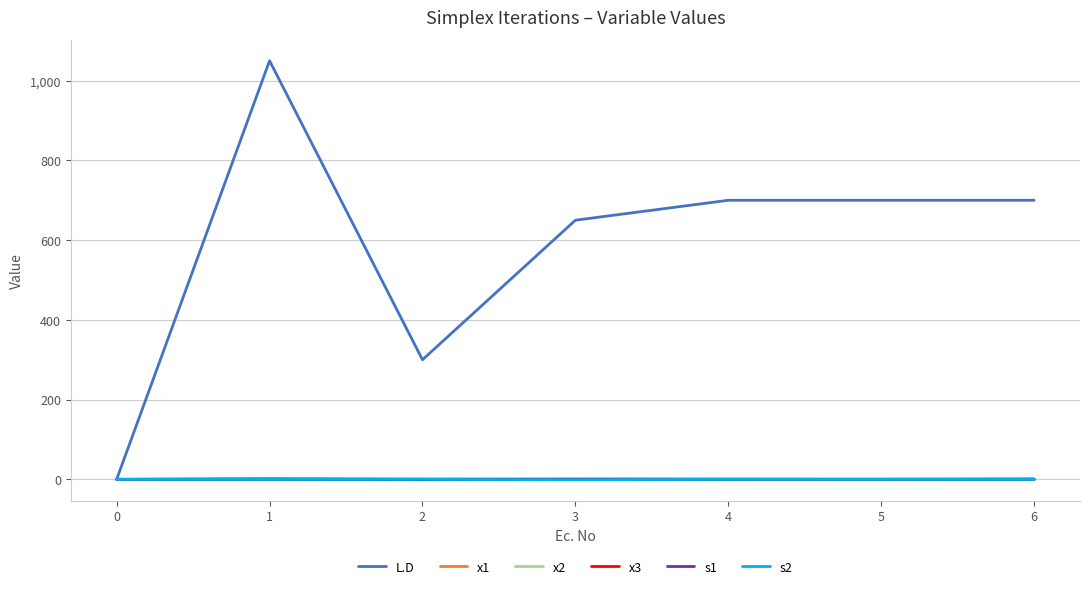

What is the greatest value displayed?

1050